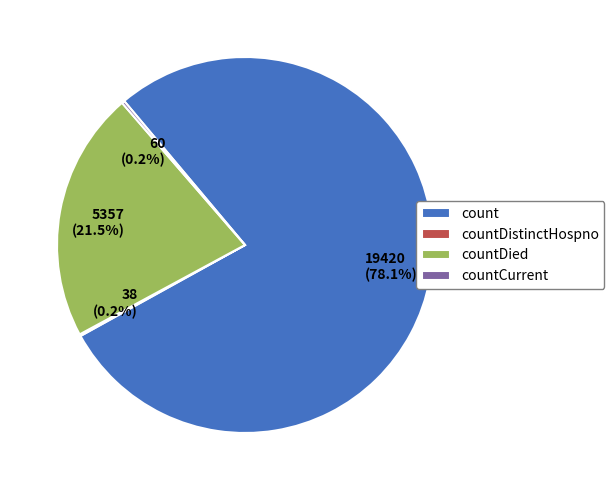

Is it true that countDied is 12% of the pie?

False